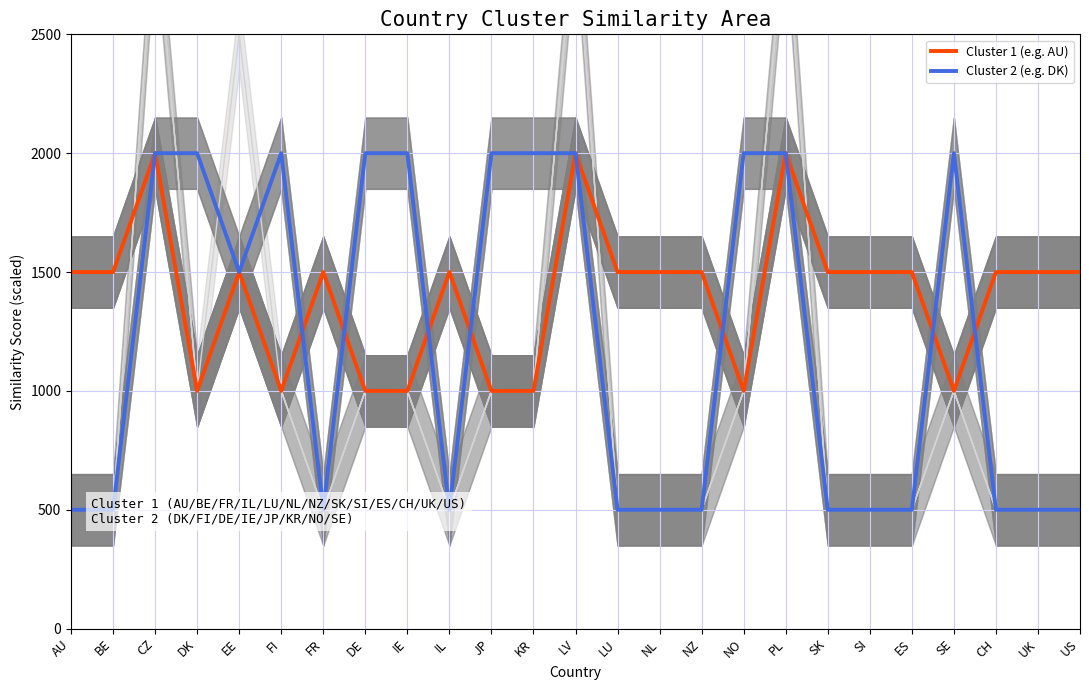

At which category does Cluster 1 (e.g. AU) reach its first local peak?

CZ